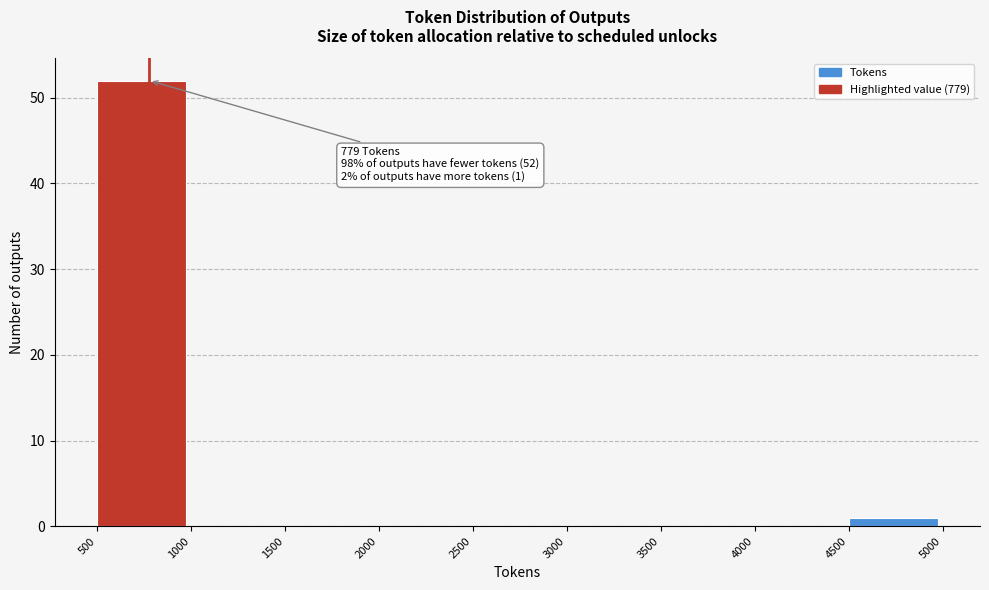

Over which range of the x-axis is the bar tallest?

500 to 1000